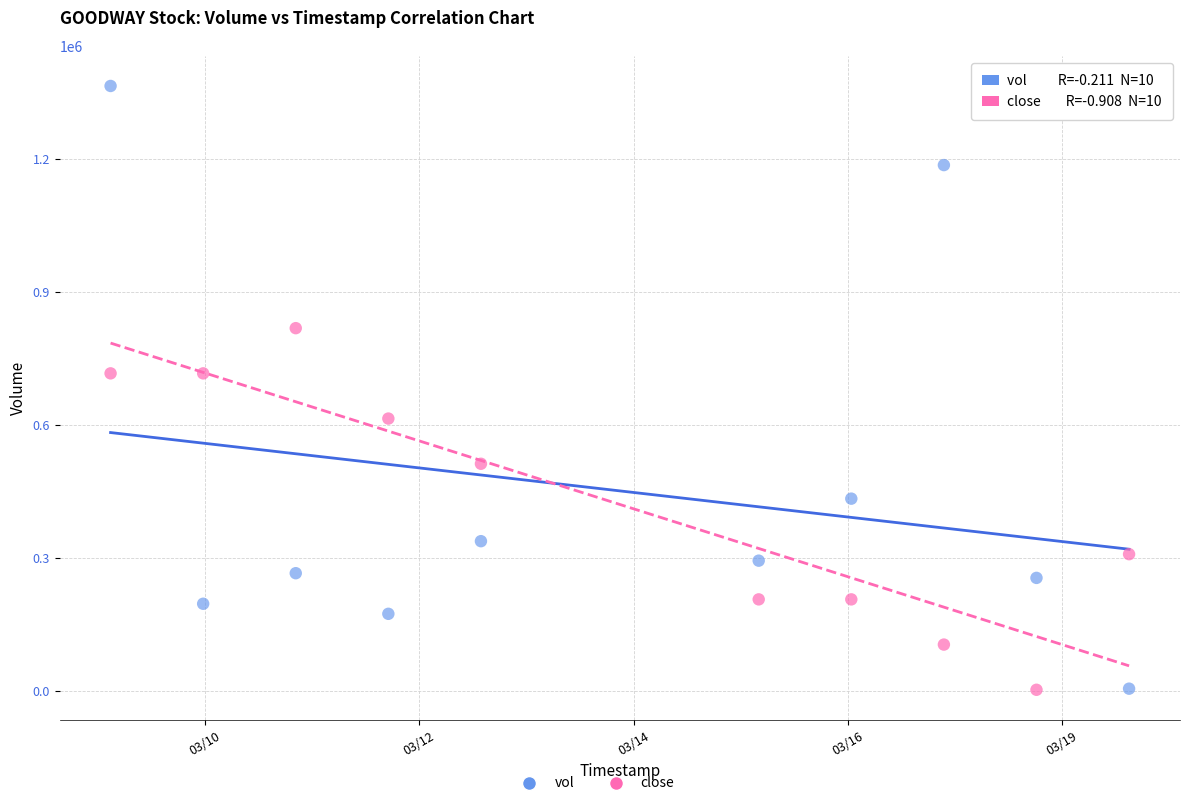

Across all data points, what is the range of Y values (max minus min)?

1363200.0